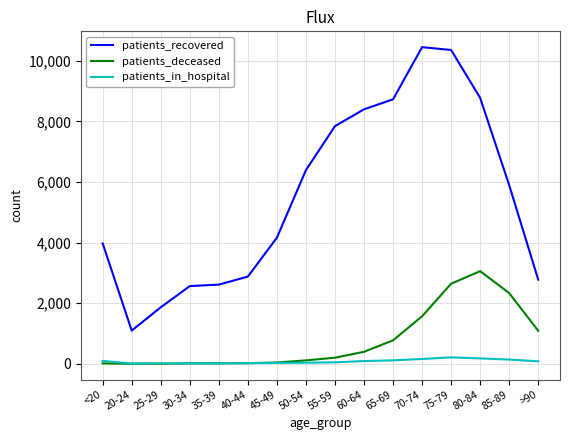

How many values in the patients_recovered series are below 5898?

8